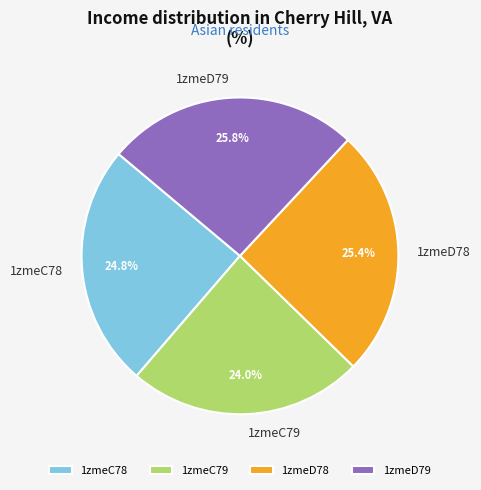

To the nearest percent, what is the combined percentage of 1zmeC78 and 1zmeD79?

51%